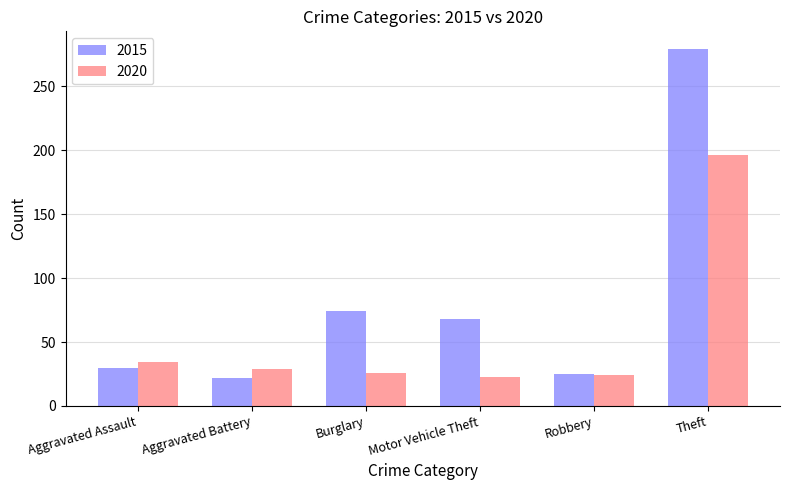

What is the highest value of the 2015 series?

279